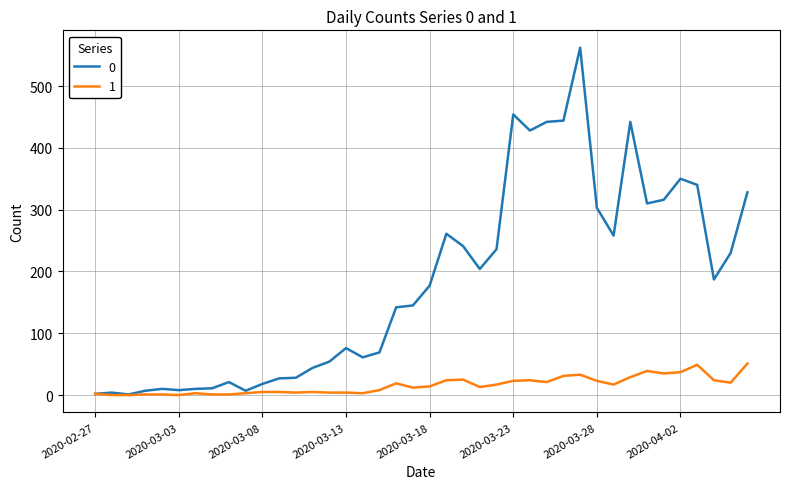

What is the maximum value shown in the chart?

562